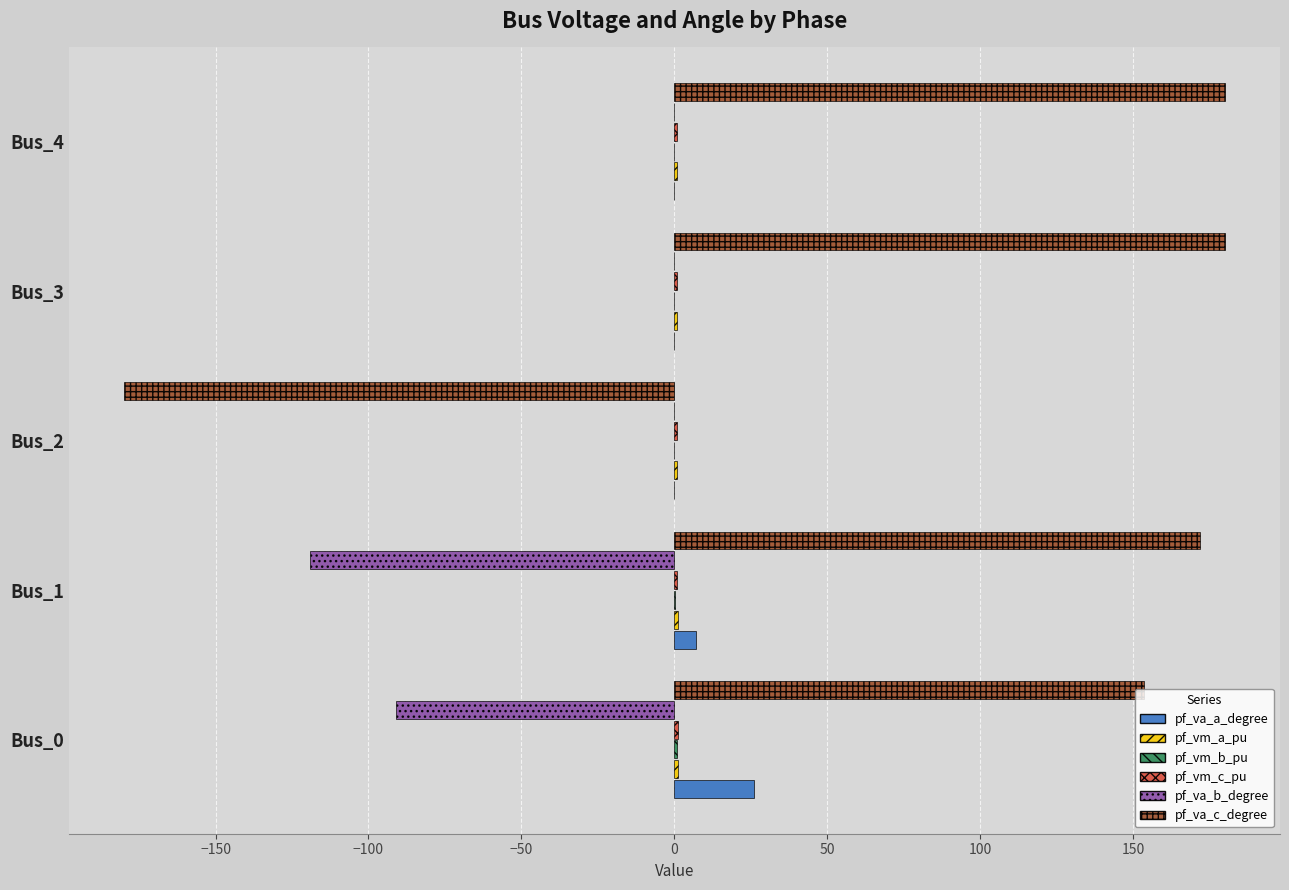

The value of pf_va_b_degree at Bus_1 is -119.2. True or false?

True